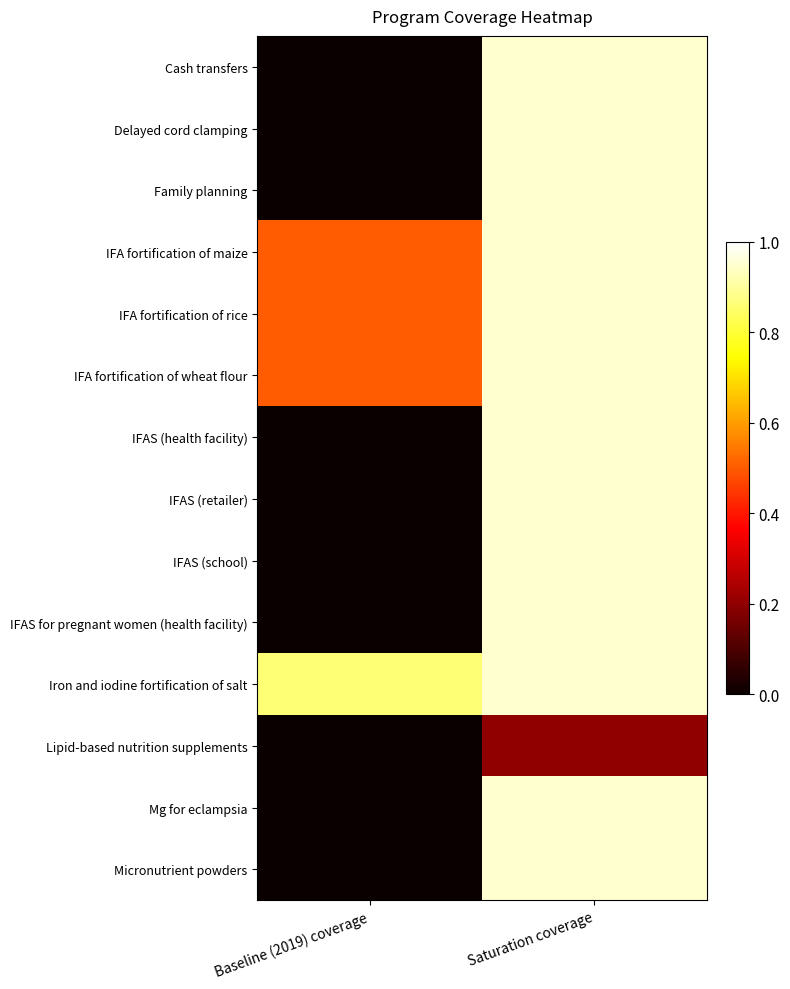

At how many categories does at least one series exceed 0?

2